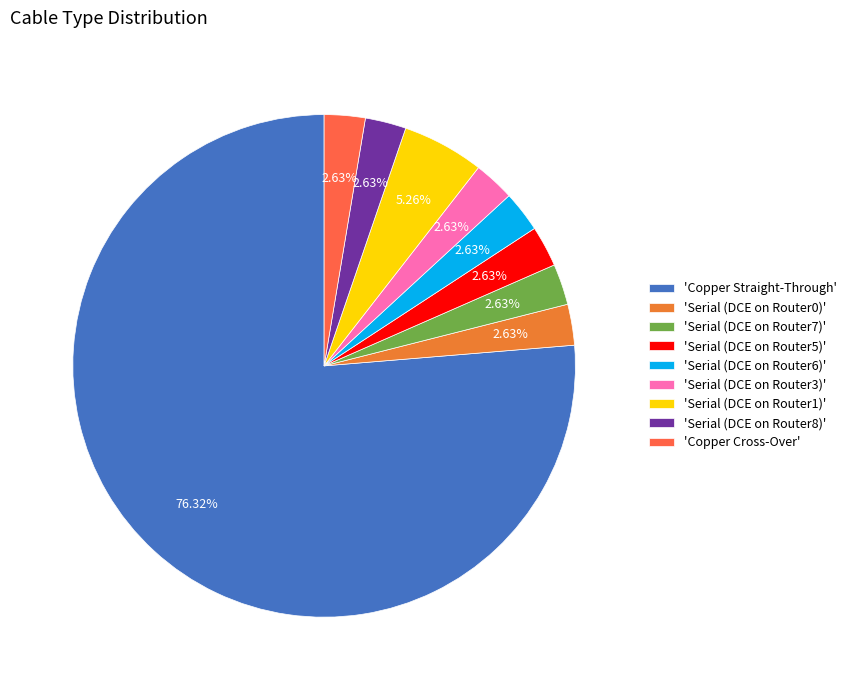

Rank the categories by value from lowest to highest.

Serial (DCE on Router0), Serial (DCE on Router7), Serial (DCE on Router5), Serial (DCE on Router6), Serial (DCE on Router3), Serial (DCE on Router8), Copper Cross-Over, Serial (DCE on Router1), Copper Straight-Through